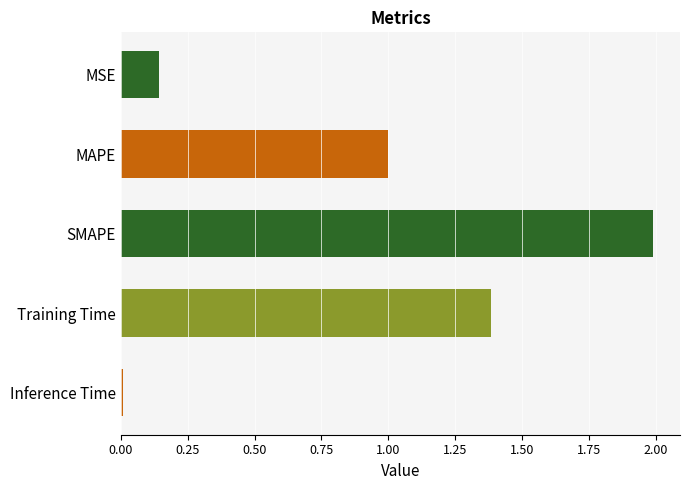

At which label is the value closest to 0?

Inference Time